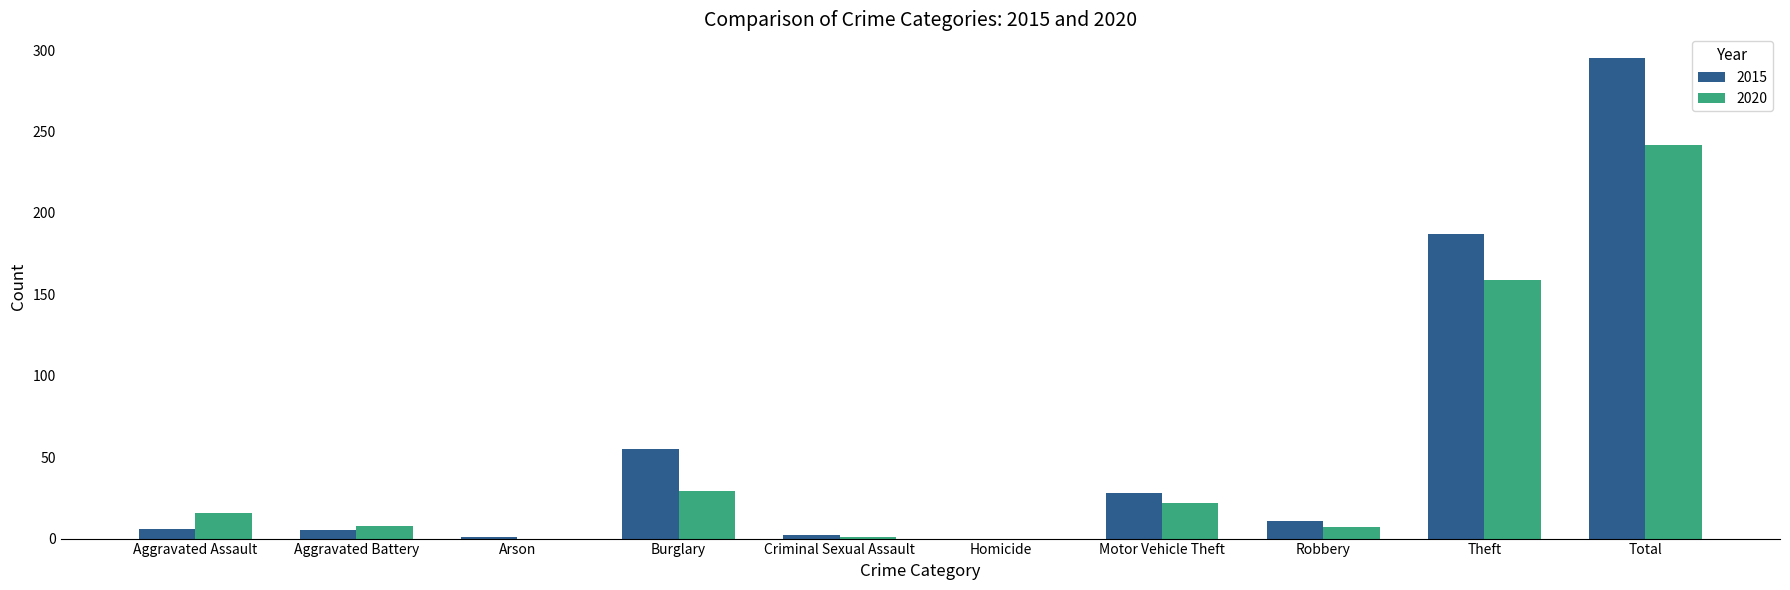

Is it true that 2020 equals 242 at Total?

True